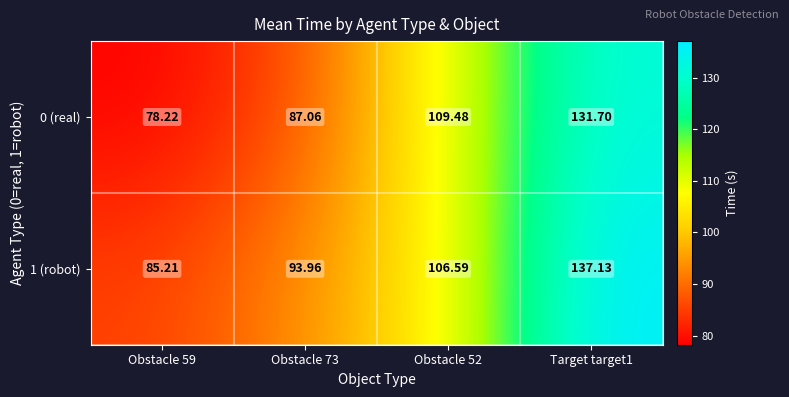

What is the minimum value shown in the chart?

78.2